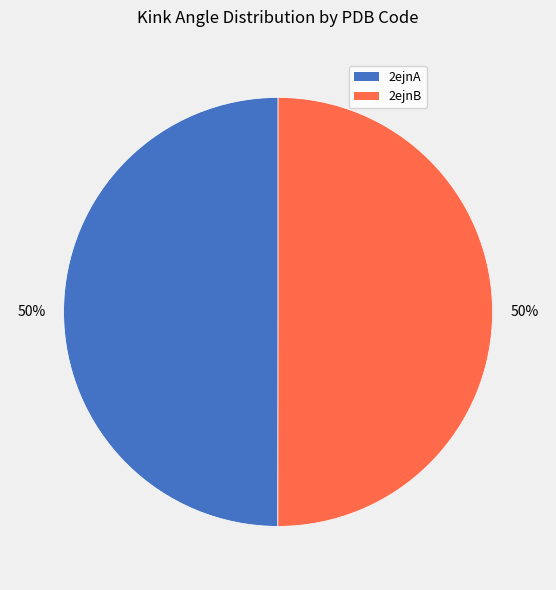

Approximately how many times larger is the value at 2ejnA compared to 2ejnB?

1.0